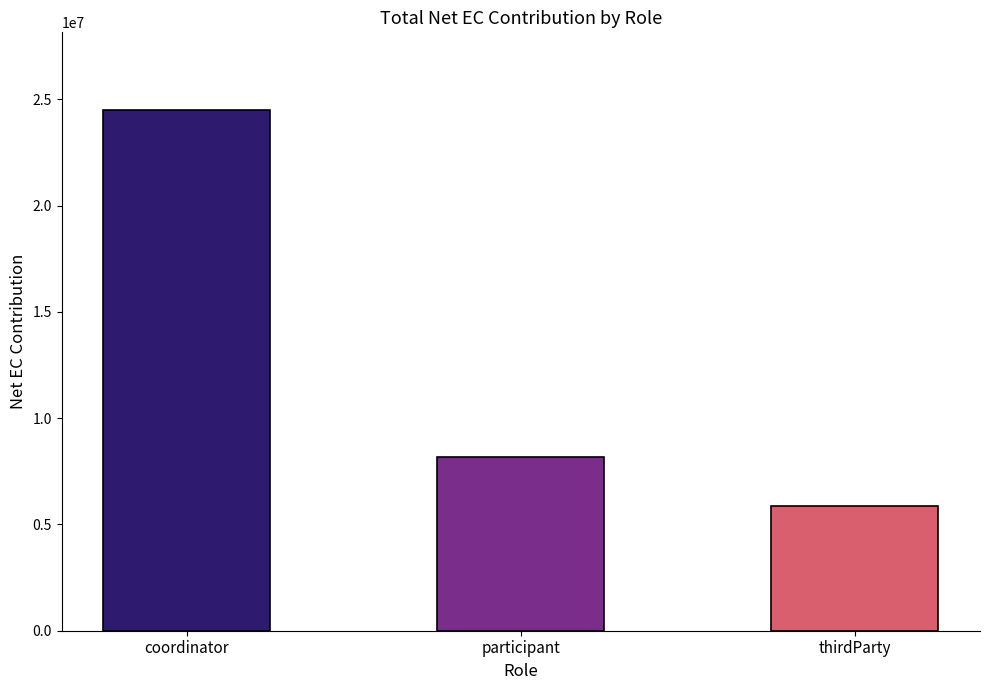

Does the chart contain any negative values?

No